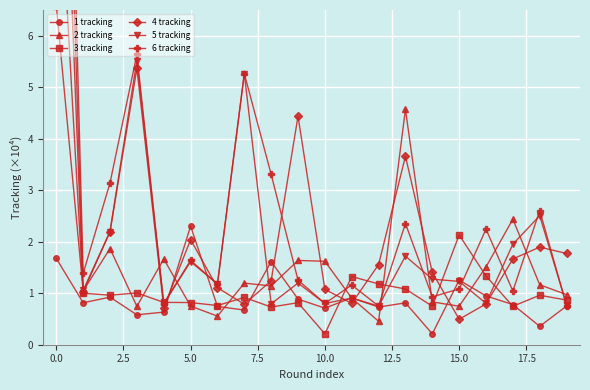

What is the maximum value for 1 tracking?

2.3